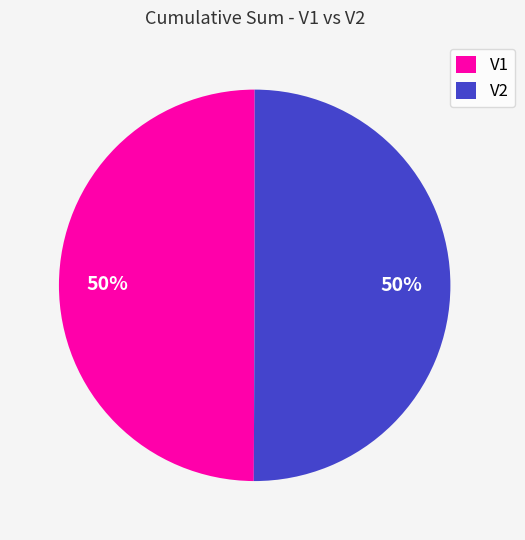

True or false: V1 accounts for 50% of the total.

True